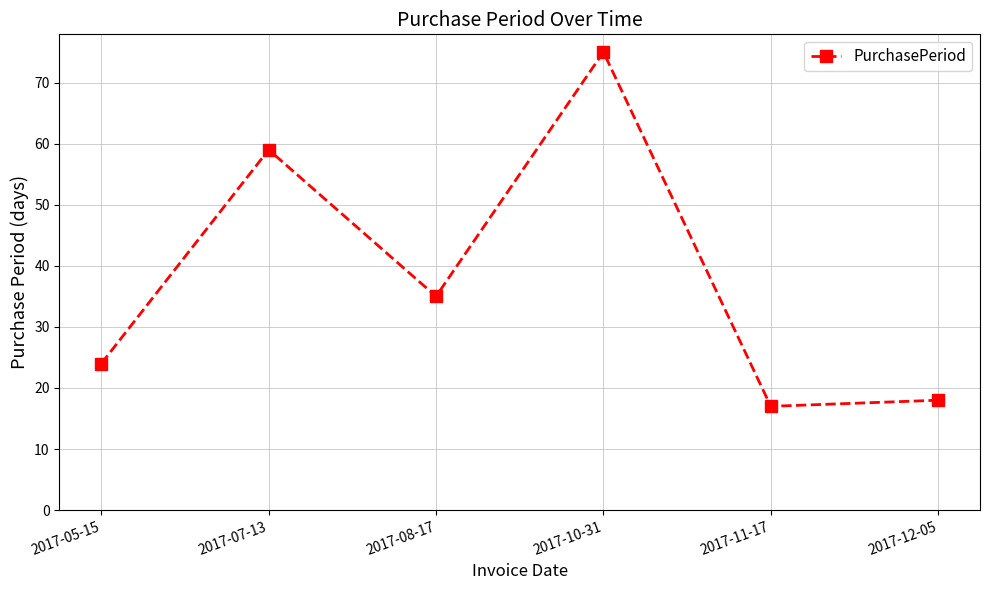

At which label is the value closest to 46?

2017-08-17